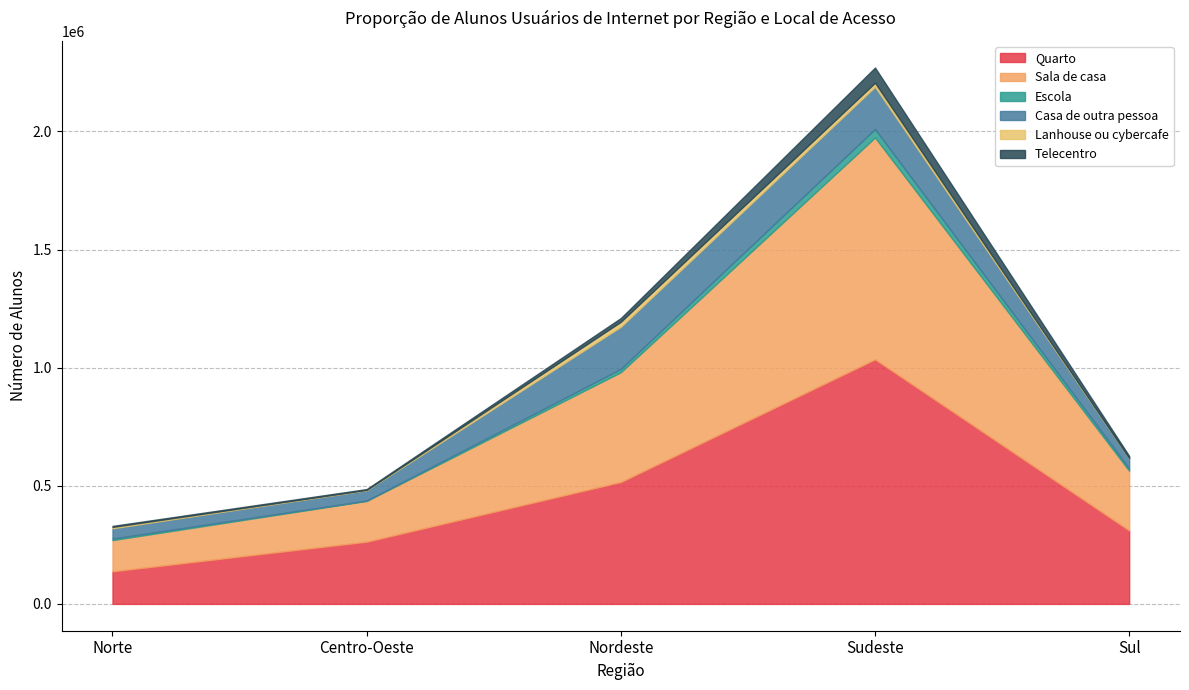

How many data points in Quarto are above 310978?

2